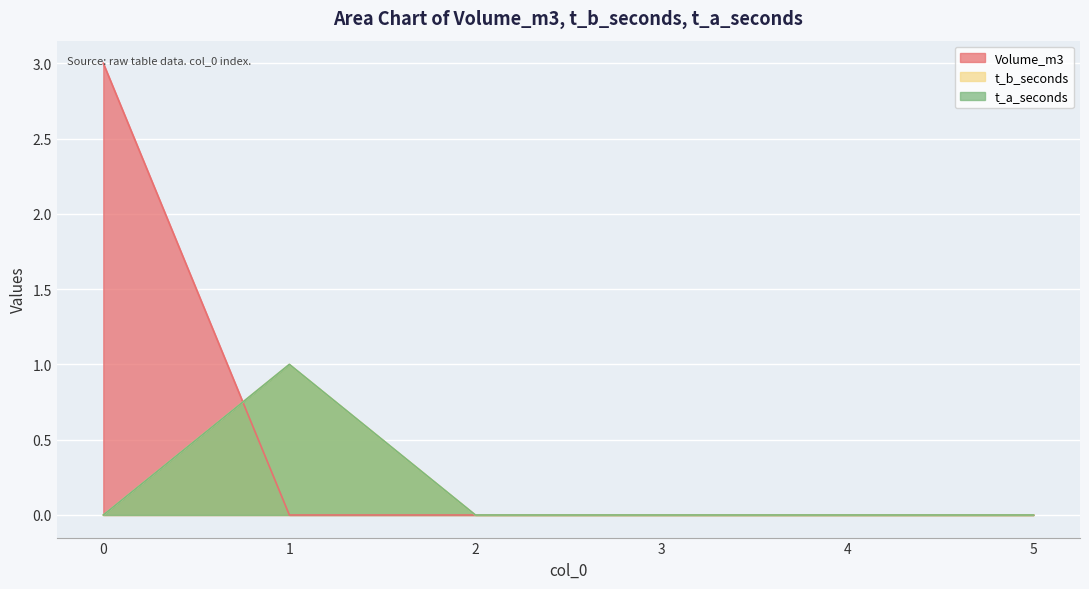

Which series has the largest total across all categories?

Volume_m3